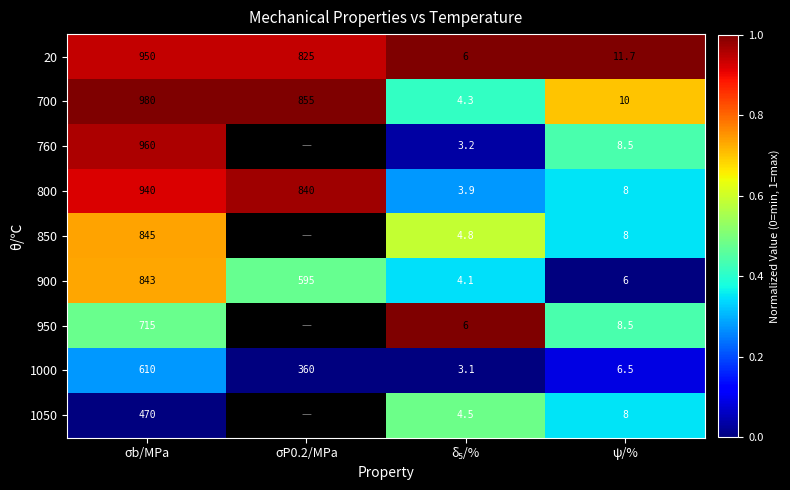

At σb/MPa, list the series in order from largest to smallest.

700, 760, 20, 800, 850, 900, 950, 1000, 1050